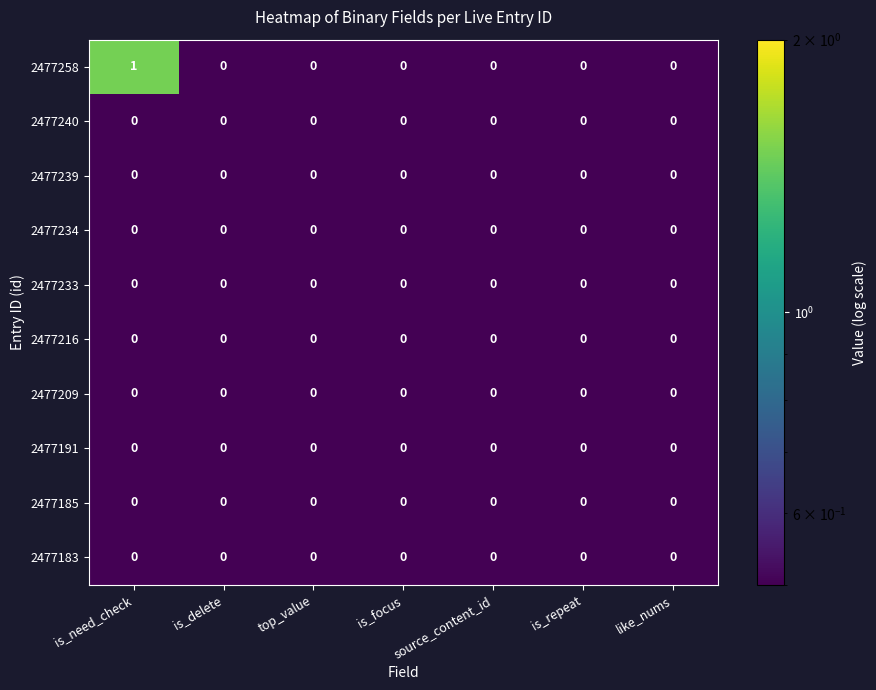

Which series has the largest total across all categories?

2477258